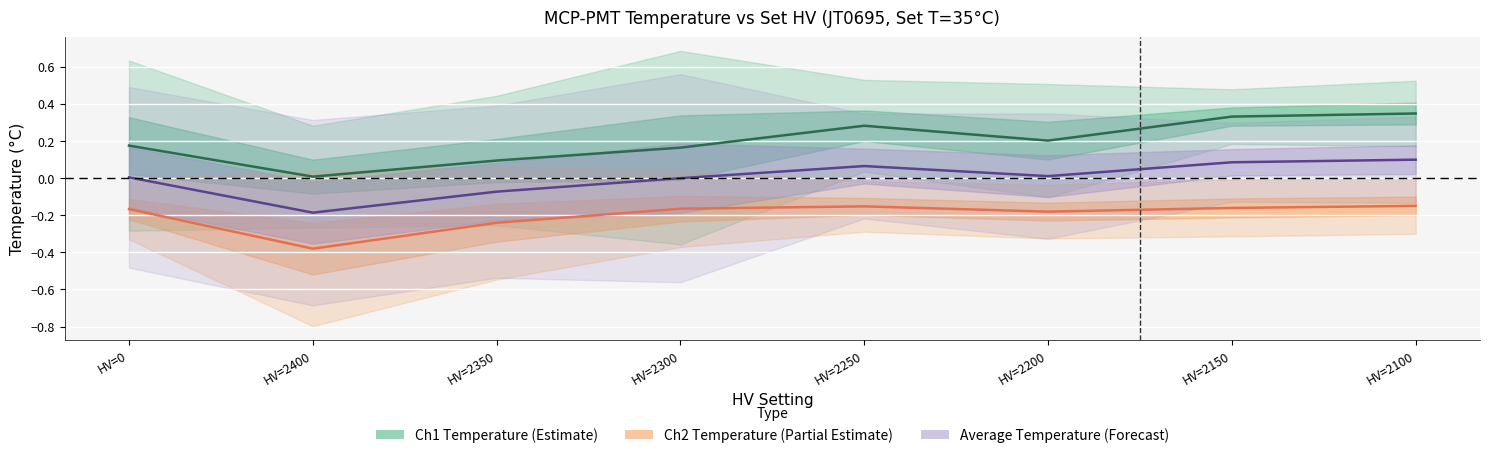

Where is the first local maximum for Ch1 Temperature?

HV=2250